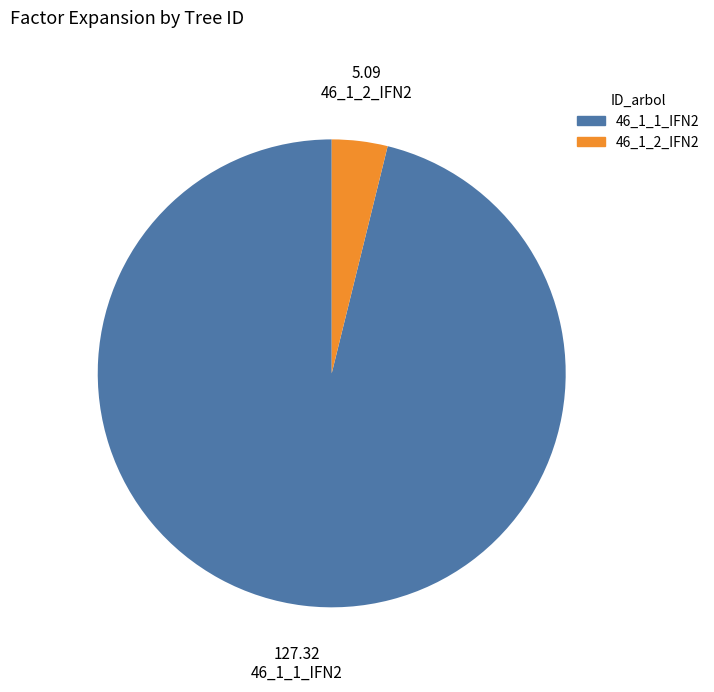

Which category has the smallest portion of the pie?

46_1_2_IFN2